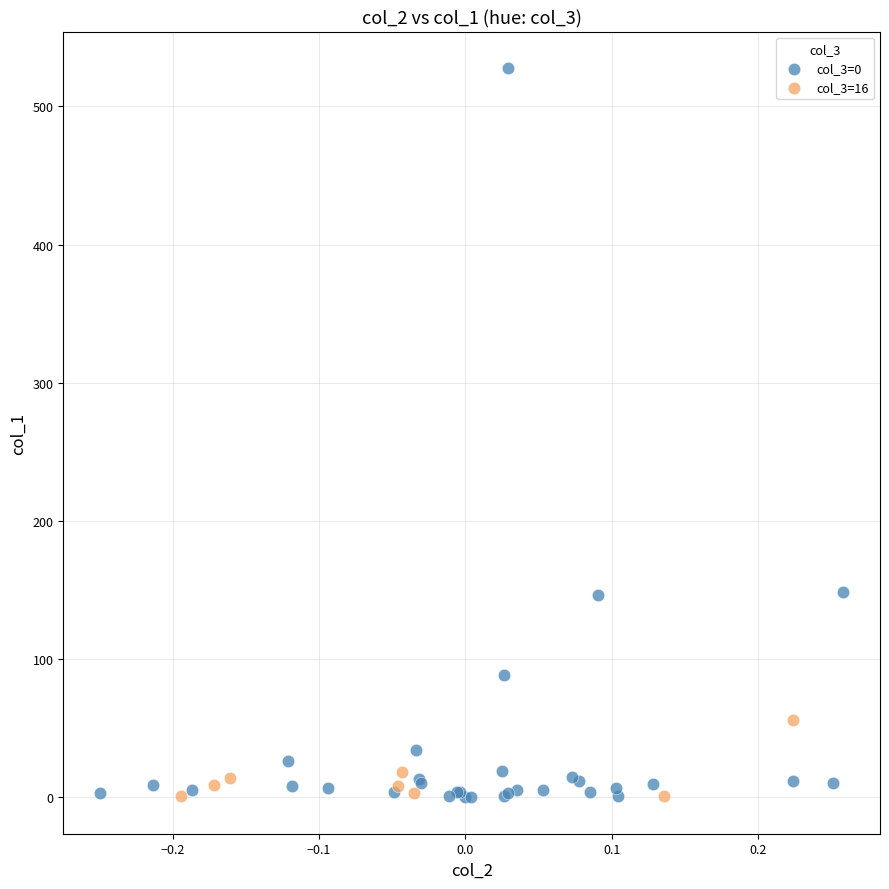

Which series has the largest Y range (max minus min)?

col_3=0